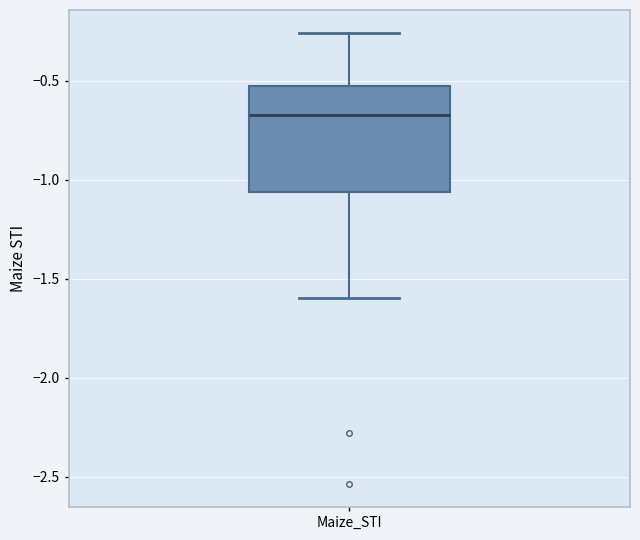

Read this box plot against the y-axis: the position of the median line, the range covered by the box, and the ends of both whiskers. The values are not printed on the chart, so give them approximately, as read against the axis.

median -0.65, box -1.05 to -0.55, whiskers -1.60 to -0.25